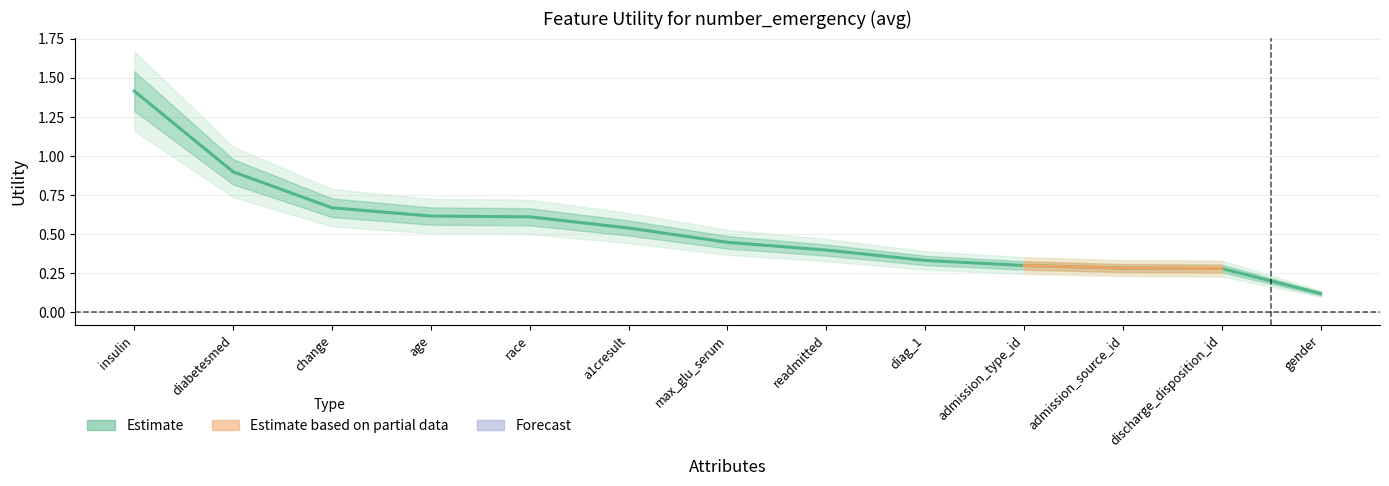

Reading left to right, what are all the values shown in this chart?

1.4	0.9	0.7	0.6	0.6	0.5	0.4	0.4	0.3	0.3	0.3	0.3	0.1